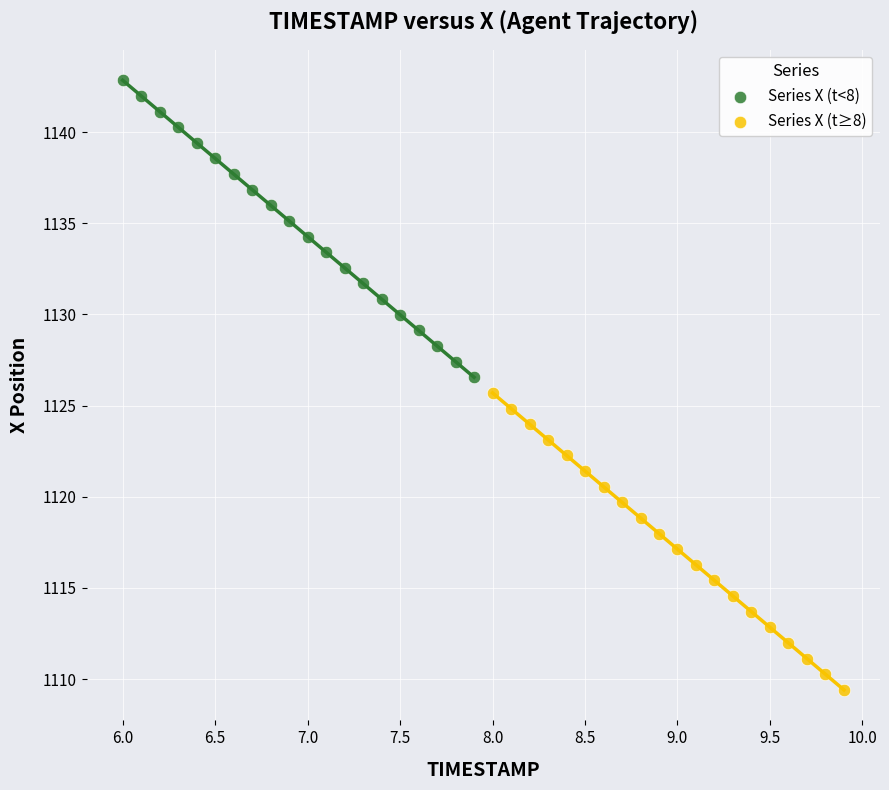

Which series reaches the maximum Y coordinate?

Series X (t<8)